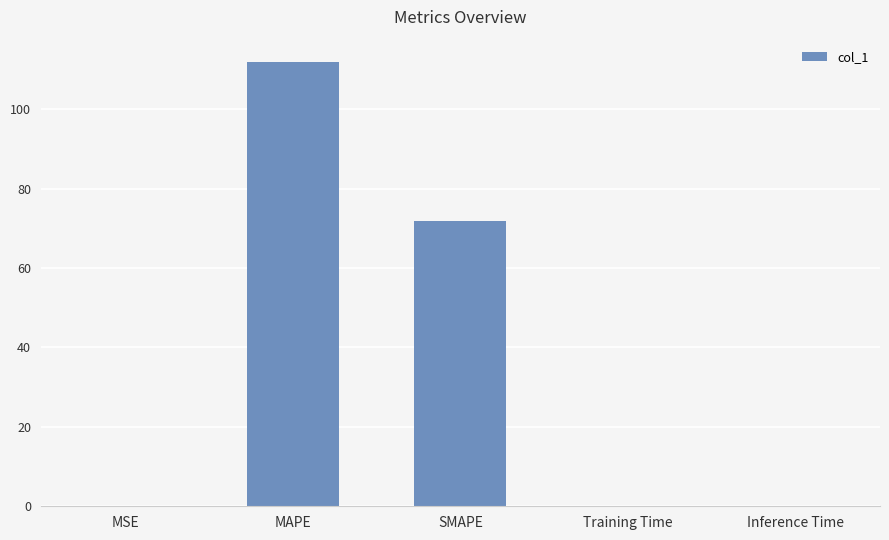

True or false: the data shows 71.8 at SMAPE.

True